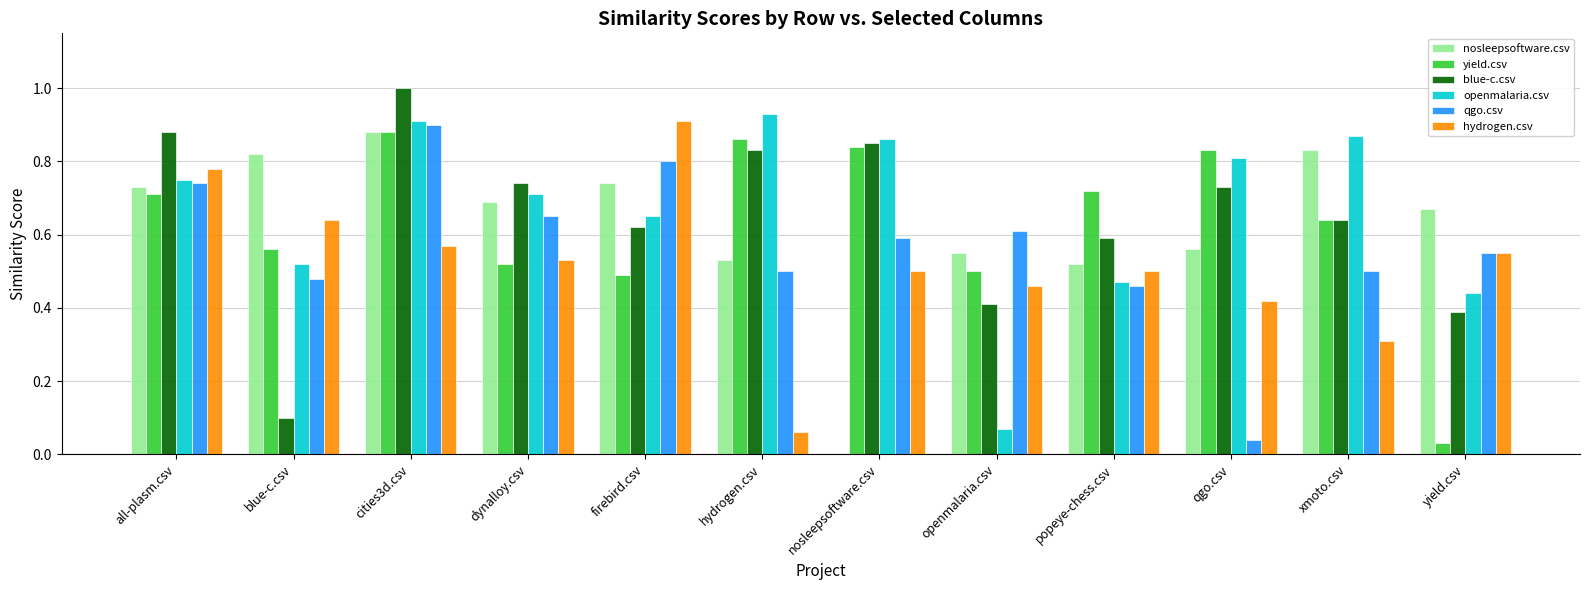

At which category is the sum across all series the highest?

cities3d.csv